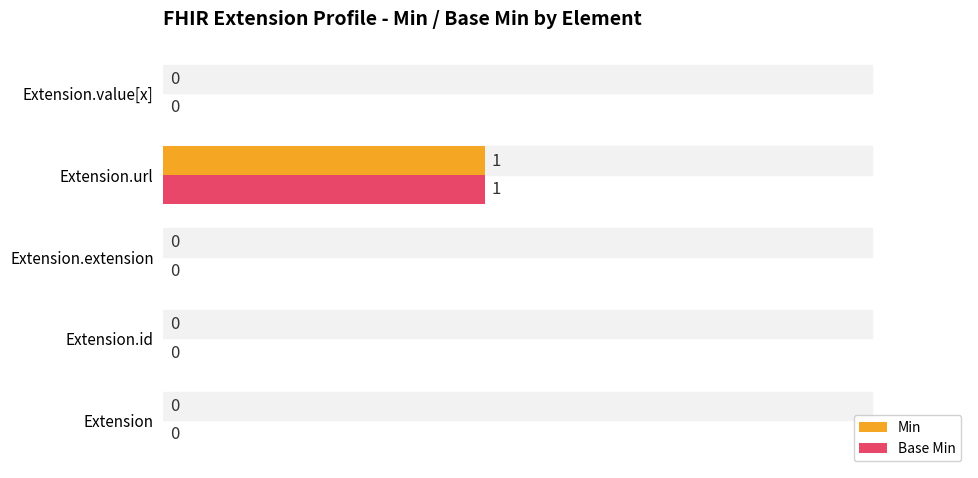

At which category is the sum across all series the highest?

Extension.url